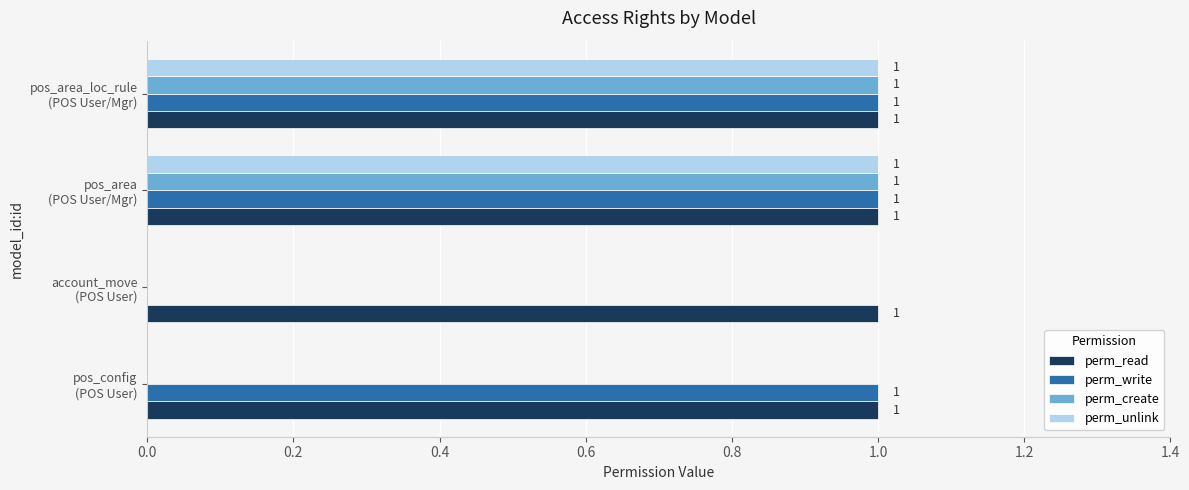

What is the sum of all perm_read values?

4